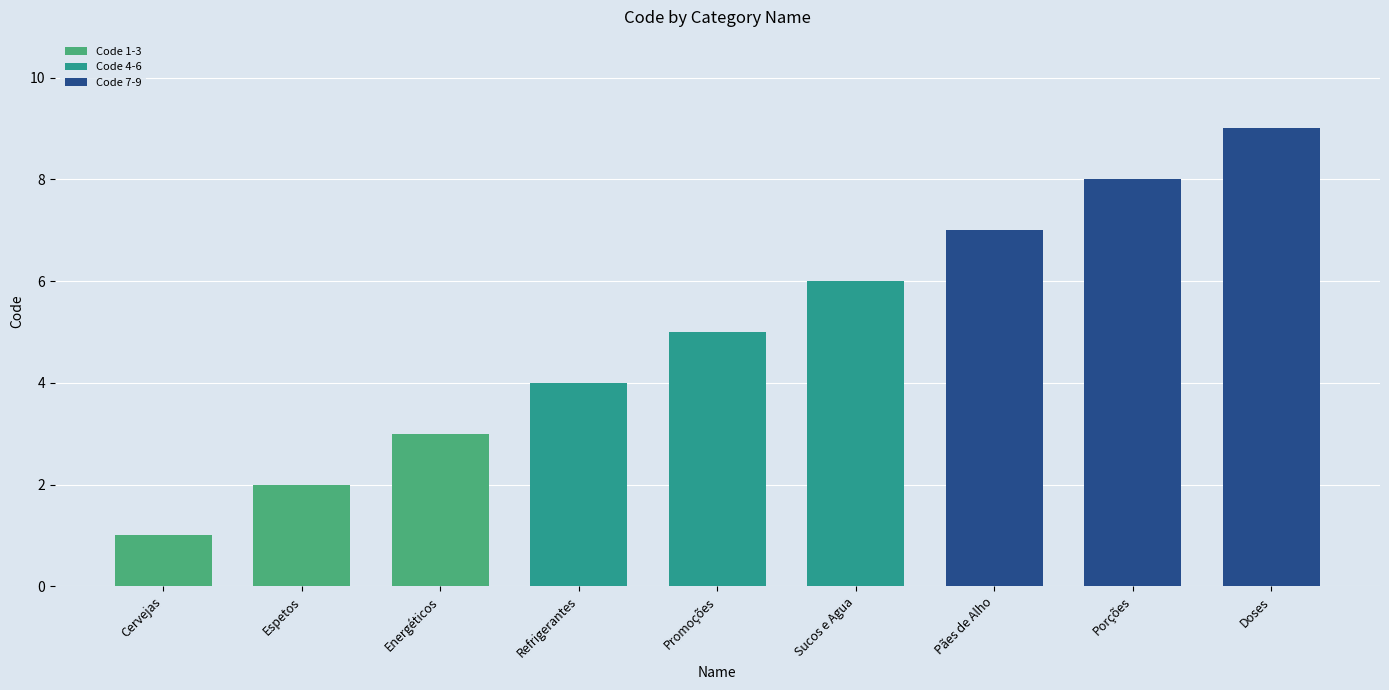

Reading left to right, what are all the values shown in this chart?

1	2	3	4	5	6	7	8	9